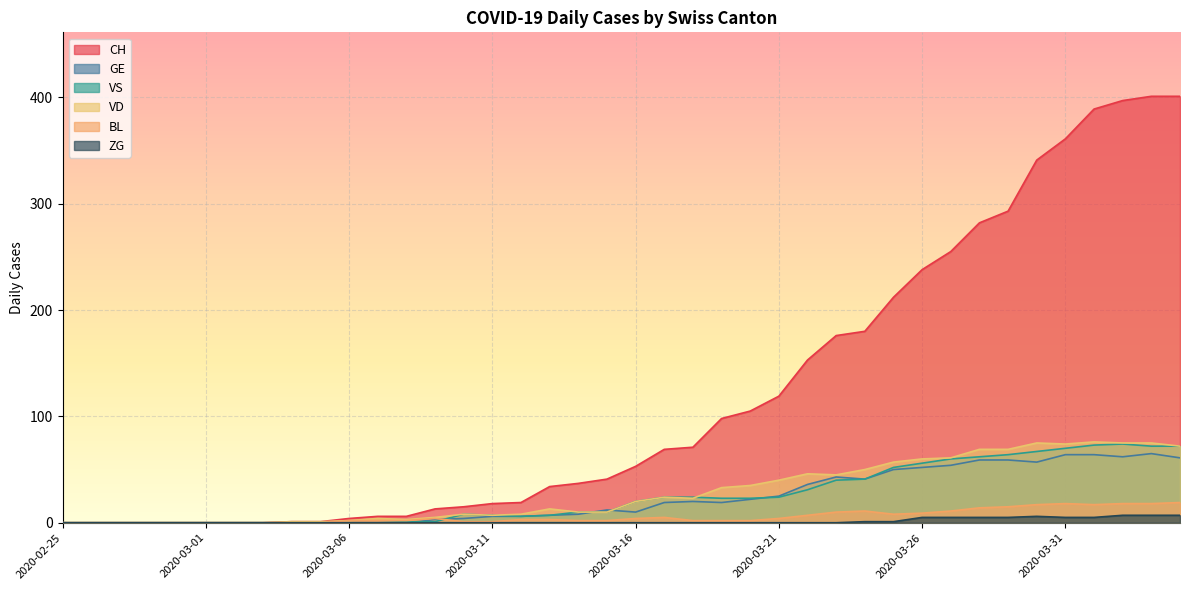

At 2020-02-25, list the series in order from largest to smallest.

CH, GE, VS, VD, BL, ZG